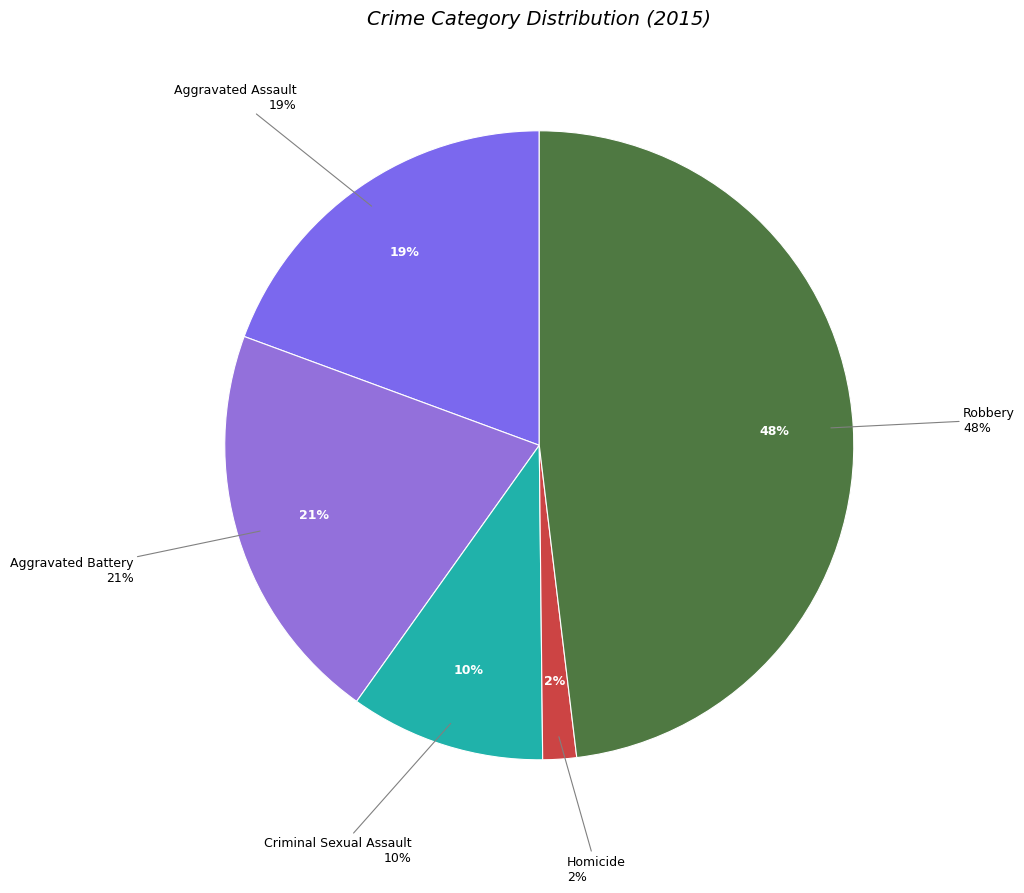

Count the number of slices in the pie.

5